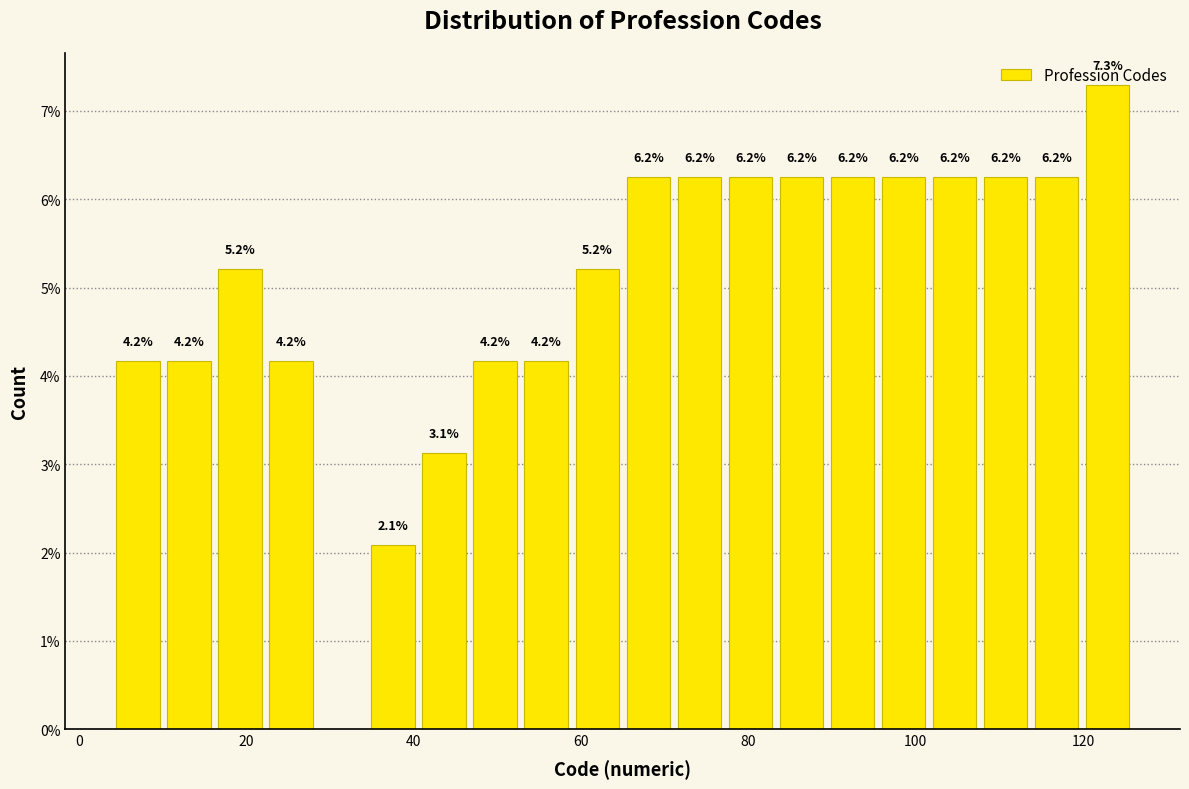

Read against the x-axis, roughly where is the centre of the tallest bar?

122